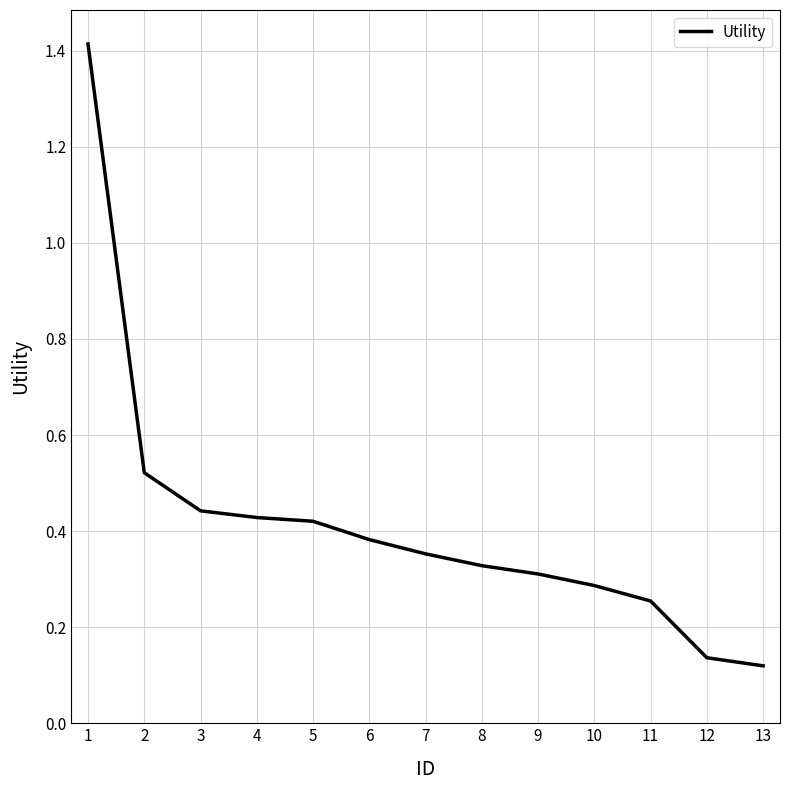

Which label corresponds to the largest value in the chart?

1